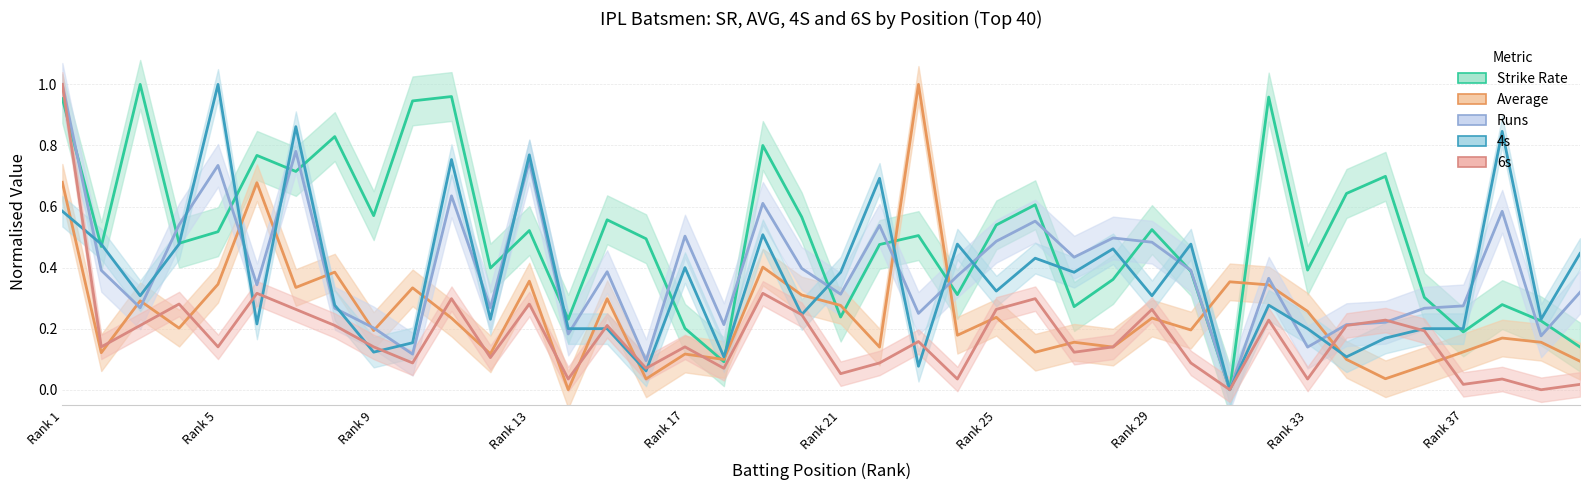

What is the average value of the Average series?

0.2